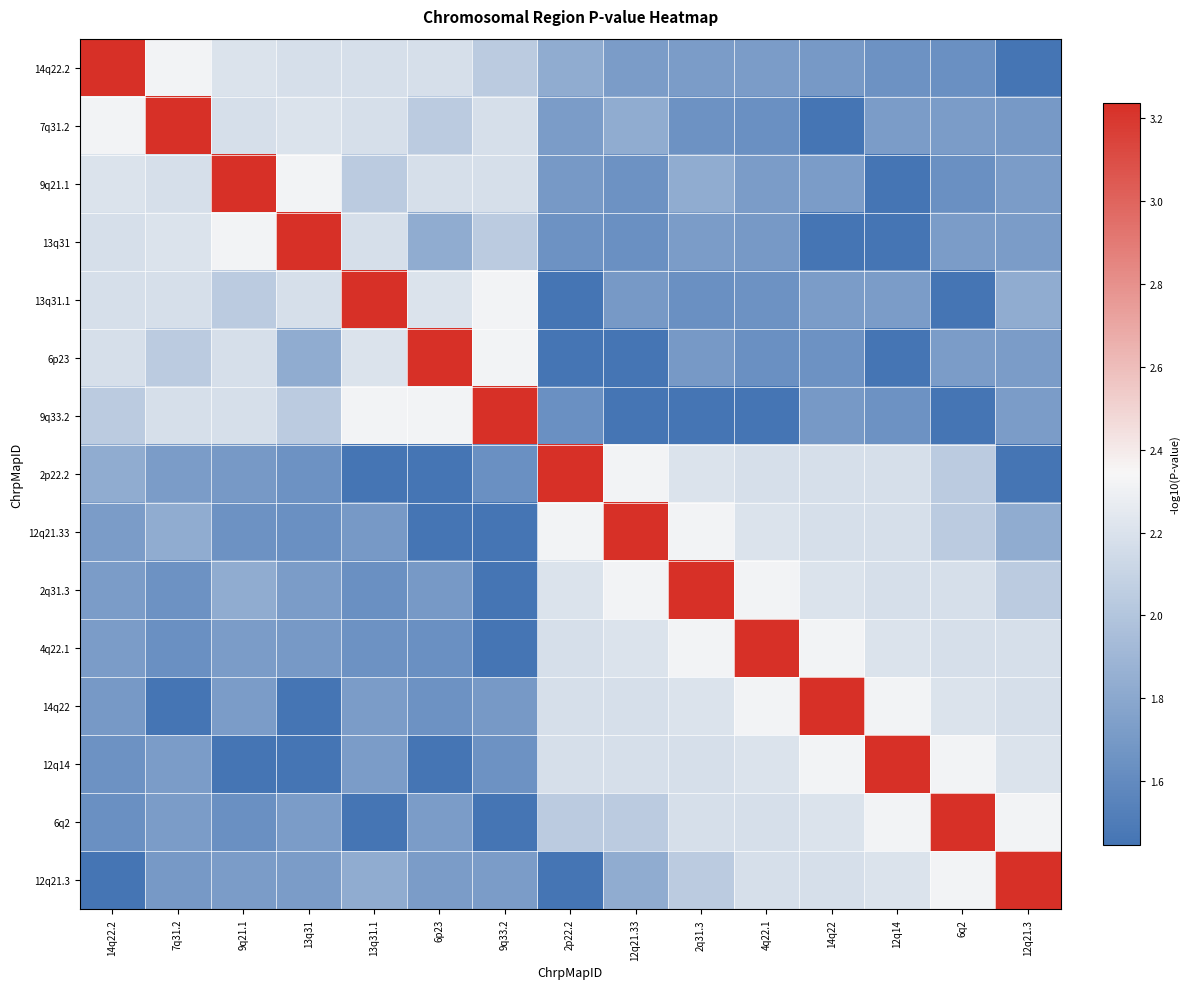

Reading right to left, what are all the values shown in this chart?

14q22.2: 12q21.3=1.4	6q2=1.6	12q14=1.7	14q22=1.7	4q22.1=1.7	2q31.3=1.7	12q21.33=1.7	2p22.2=1.8	9q33.2=2.0	6p23=2.2	13q31.1=2.2	13q31=2.2	9q21.1=2.2	7q31.2=2.3	14q22.2=3.2
7q31.2: 12q21.3=1.7	6q2=1.7	12q14=1.7	14q22=1.4	4q22.1=1.6	2q31.3=1.7	12q21.33=1.8	2p22.2=1.7	9q33.2=2.2	6p23=2.0	13q31.1=2.2	13q31=2.2	9q21.1=2.2	7q31.2=3.2	14q22.2=2.3
9q21.1: 12q21.3=1.7	6q2=1.6	12q14=1.4	14q22=1.7	4q22.1=1.7	2q31.3=1.8	12q21.33=1.7	2p22.2=1.7	9q33.2=2.2	6p23=2.2	13q31.1=2.0	13q31=2.3	9q21.1=3.2	7q31.2=2.2	14q22.2=2.2
13q31: 12q21.3=1.7	6q2=1.7	12q14=1.4	14q22=1.4	4q22.1=1.7	2q31.3=1.7	12q21.33=1.6	2p22.2=1.7	9q33.2=2.0	6p23=1.8	13q31.1=2.2	13q31=3.2	9q21.1=2.3	7q31.2=2.2	14q22.2=2.2
13q31.1: 12q21.3=1.8	6q2=1.4	12q14=1.7	14q22=1.7	4q22.1=1.7	2q31.3=1.6	12q21.33=1.7	2p22.2=1.4	9q33.2=2.3	6p23=2.2	13q31.1=3.2	13q31=2.2	9q21.1=2.0	7q31.2=2.2	14q22.2=2.2
6p23: 12q21.3=1.7	6q2=1.7	12q14=1.4	14q22=1.7	4q22.1=1.6	2q31.3=1.7	12q21.33=1.4	2p22.2=1.4	9q33.2=2.3	6p23=3.2	13q31.1=2.2	13q31=1.8	9q21.1=2.2	7q31.2=2.0	14q22.2=2.2
9q33.2: 12q21.3=1.7	6q2=1.4	12q14=1.7	14q22=1.7	4q22.1=1.4	2q31.3=1.4	12q21.33=1.4	2p22.2=1.6	9q33.2=3.2	6p23=2.3	13q31.1=2.3	13q31=2.0	9q21.1=2.2	7q31.2=2.2	14q22.2=2.0
2p22.2: 12q21.3=1.4	6q2=2.0	12q14=2.2	14q22=2.2	4q22.1=2.2	2q31.3=2.2	12q21.33=2.3	2p22.2=3.2	9q33.2=1.6	6p23=1.4	13q31.1=1.4	13q31=1.7	9q21.1=1.7	7q31.2=1.7	14q22.2=1.8
12q21.33: 12q21.3=1.8	6q2=2.0	12q14=2.2	14q22=2.2	4q22.1=2.2	2q31.3=2.3	12q21.33=3.2	2p22.2=2.3	9q33.2=1.4	6p23=1.4	13q31.1=1.7	13q31=1.6	9q21.1=1.7	7q31.2=1.8	14q22.2=1.7
2q31.3: 12q21.3=2.0	6q2=2.2	12q14=2.2	14q22=2.2	4q22.1=2.3	2q31.3=3.2	12q21.33=2.3	2p22.2=2.2	9q33.2=1.4	6p23=1.7	13q31.1=1.6	13q31=1.7	9q21.1=1.8	7q31.2=1.7	14q22.2=1.7
4q22.1: 12q21.3=2.2	6q2=2.2	12q14=2.2	14q22=2.3	4q22.1=3.2	2q31.3=2.3	12q21.33=2.2	2p22.2=2.2	9q33.2=1.4	6p23=1.6	13q31.1=1.7	13q31=1.7	9q21.1=1.7	7q31.2=1.6	14q22.2=1.7
14q22: 12q21.3=2.2	6q2=2.2	12q14=2.3	14q22=3.2	4q22.1=2.3	2q31.3=2.2	12q21.33=2.2	2p22.2=2.2	9q33.2=1.7	6p23=1.7	13q31.1=1.7	13q31=1.4	9q21.1=1.7	7q31.2=1.4	14q22.2=1.7
12q14: 12q21.3=2.2	6q2=2.3	12q14=3.2	14q22=2.3	4q22.1=2.2	2q31.3=2.2	12q21.33=2.2	2p22.2=2.2	9q33.2=1.7	6p23=1.4	13q31.1=1.7	13q31=1.4	9q21.1=1.4	7q31.2=1.7	14q22.2=1.7
6q2: 12q21.3=2.3	6q2=3.2	12q14=2.3	14q22=2.2	4q22.1=2.2	2q31.3=2.2	12q21.33=2.0	2p22.2=2.0	9q33.2=1.4	6p23=1.7	13q31.1=1.4	13q31=1.7	9q21.1=1.6	7q31.2=1.7	14q22.2=1.6
12q21.3: 12q21.3=3.2	6q2=2.3	12q14=2.2	14q22=2.2	4q22.1=2.2	2q31.3=2.0	12q21.33=1.8	2p22.2=1.4	9q33.2=1.7	6p23=1.7	13q31.1=1.8	13q31=1.7	9q21.1=1.7	7q31.2=1.7	14q22.2=1.4